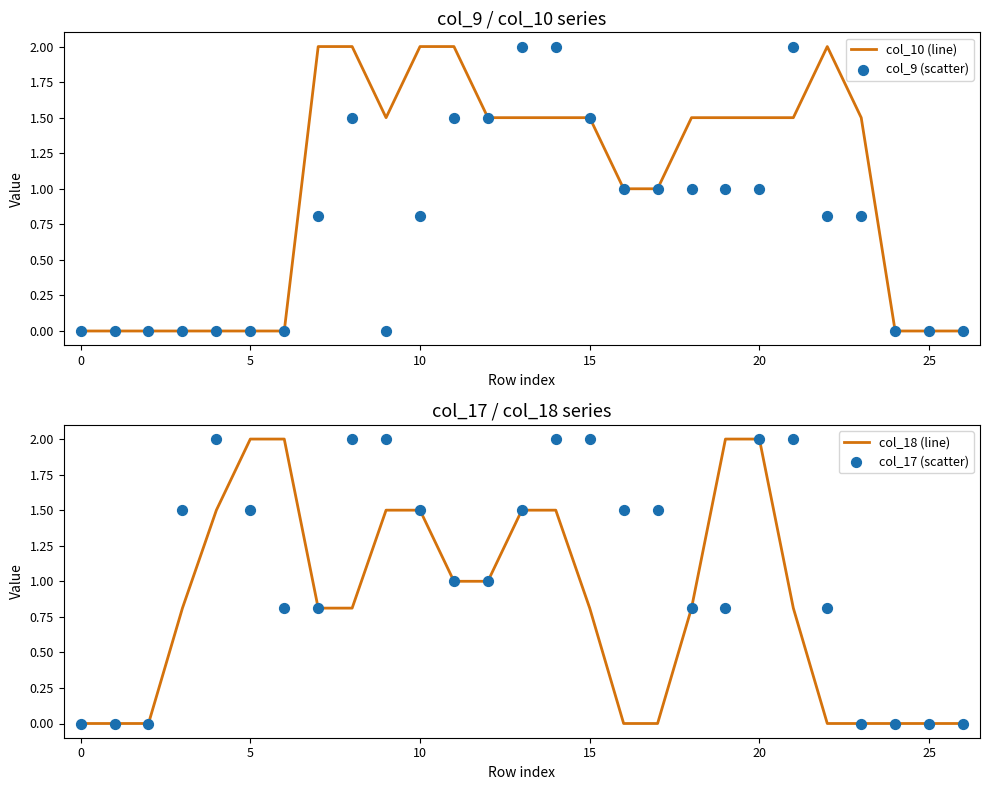

Which series reaches the maximum Y coordinate?

col_10 (line)